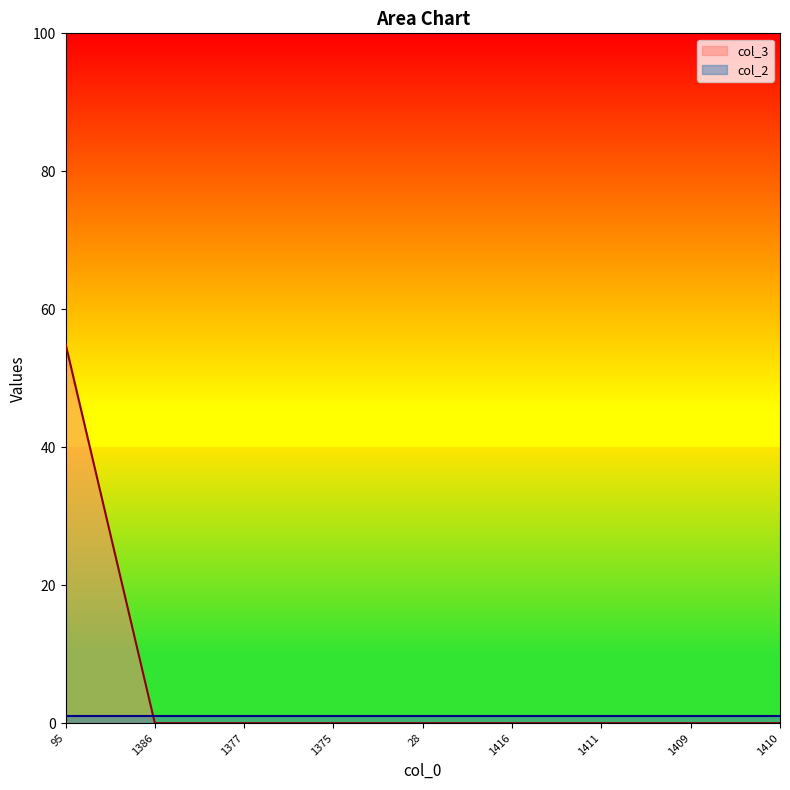

What is the label of the 1st point from the left?

95